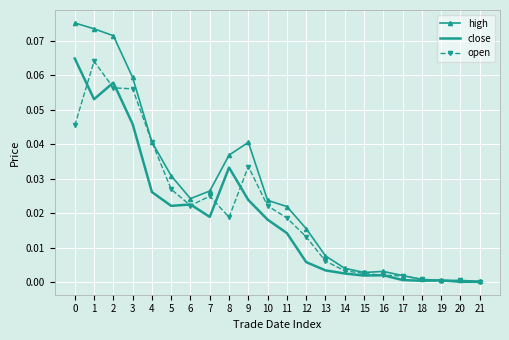

The value of high at 17 is 0.0. True or false?

True